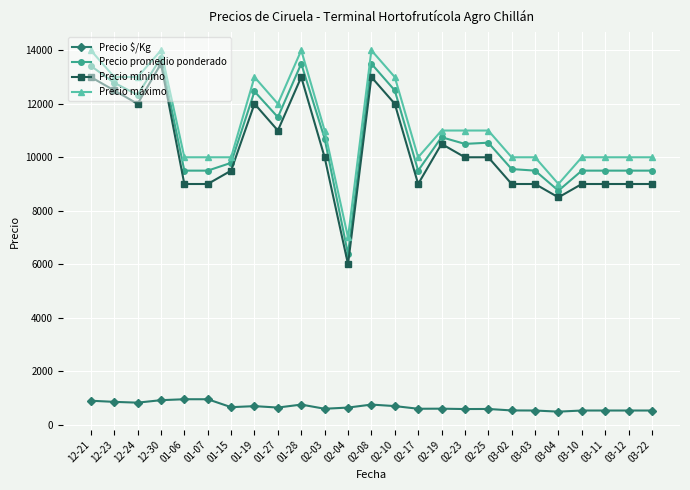

Is the value of Precio máximo at 03-22 greater than the value of Precio mínimo at 03-10?

Yes